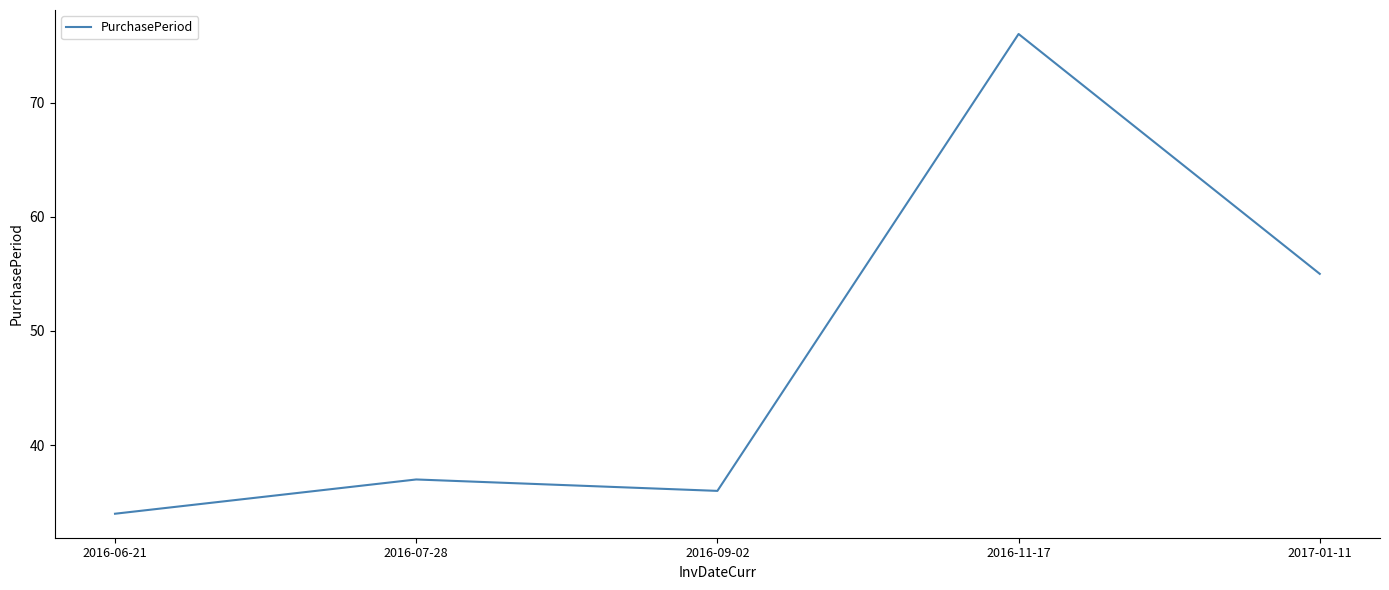

What is the difference between the maximum and minimum values?

42